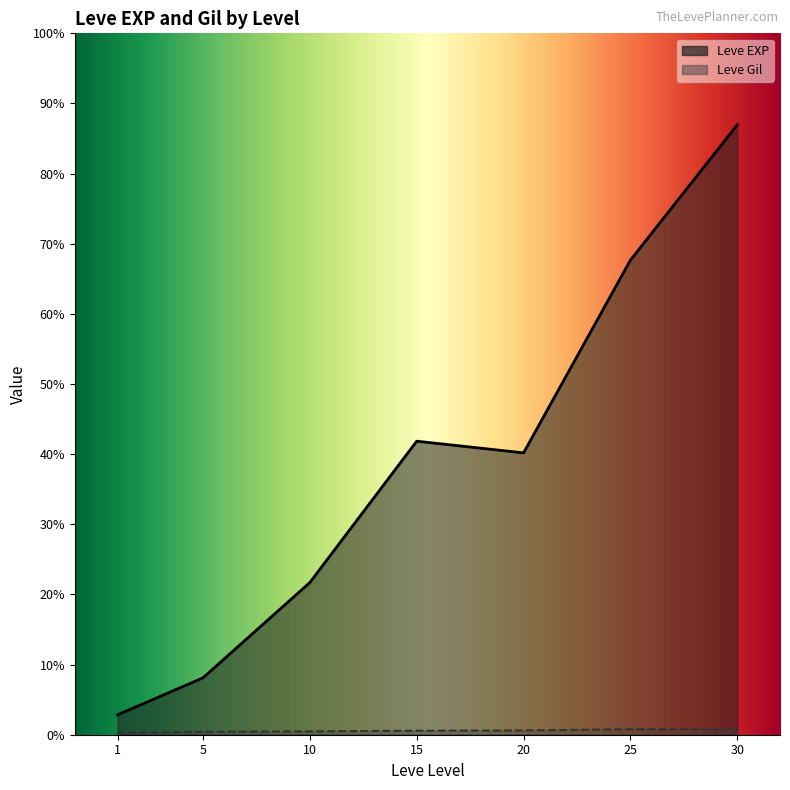

True or false: Leve Gil and Leve EXP intersect in this chart.

False